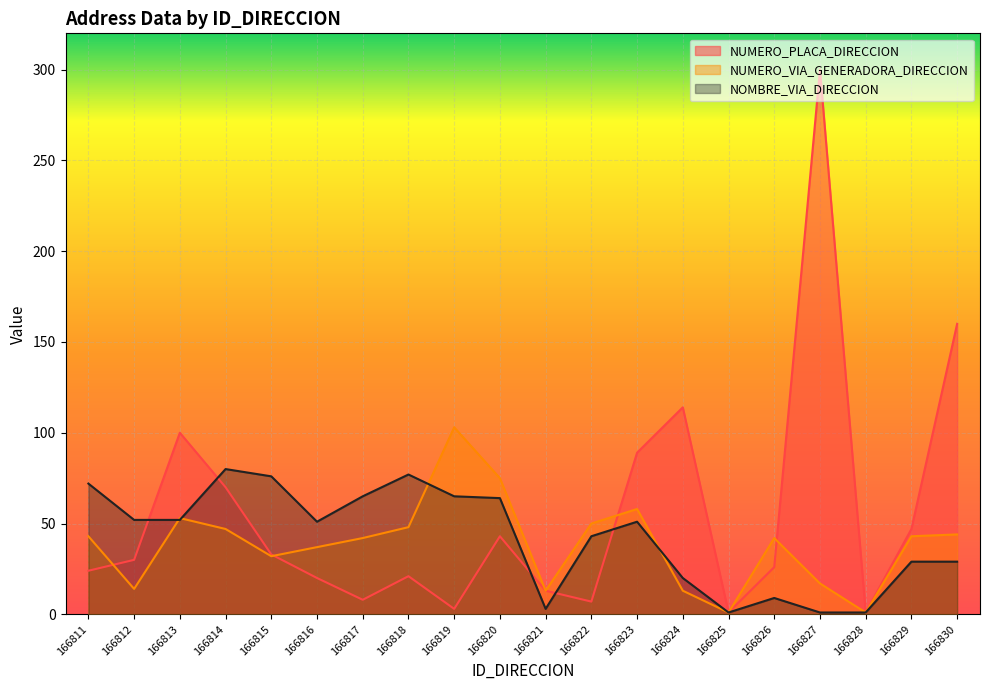

What is the minimum value shown in the chart?

1